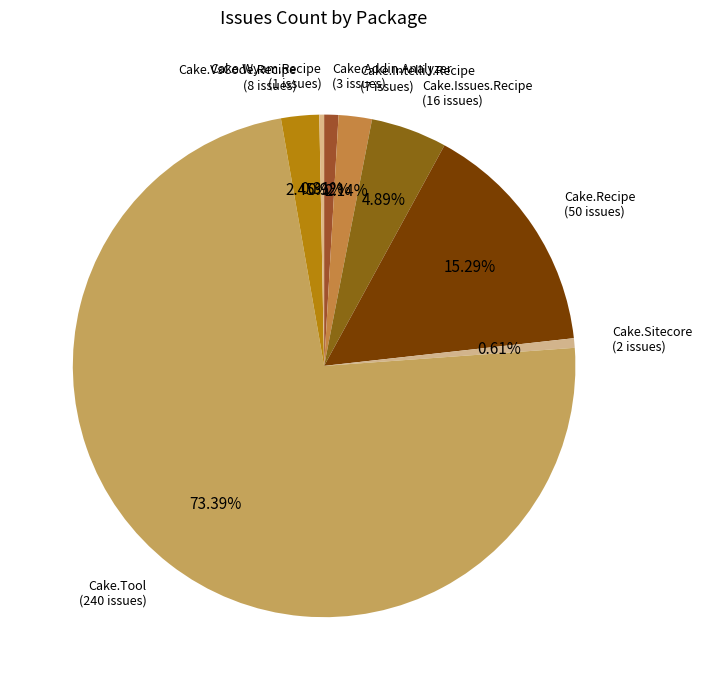

Between Cake.Recipe (50 issues) and Cake.IntelliJ.Recipe (7 issues), which is larger?

Cake.Recipe (50 issues)